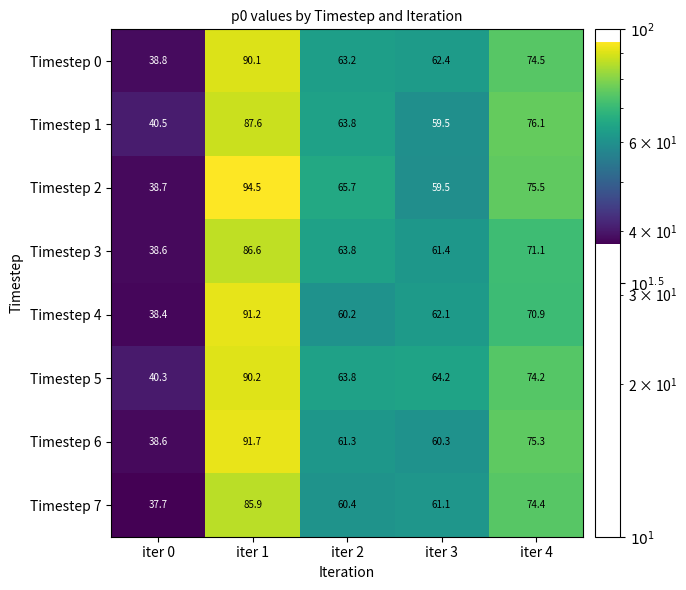

True or false: Timestep 2 has a value of 65.7 at iter 2.

True